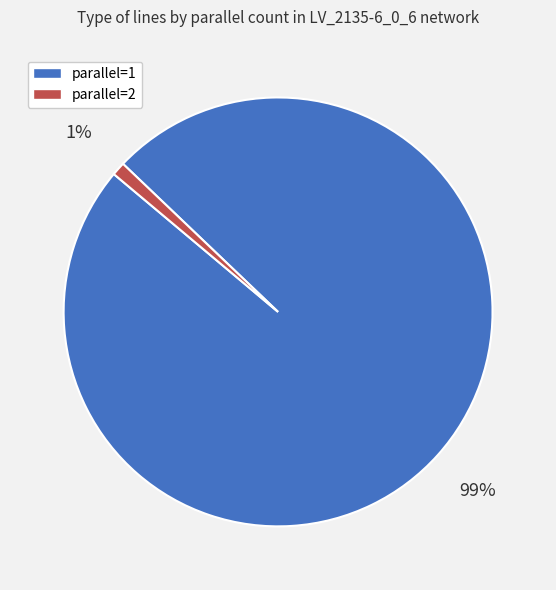

Between parallel=1 and parallel=2, which is larger?

parallel=1